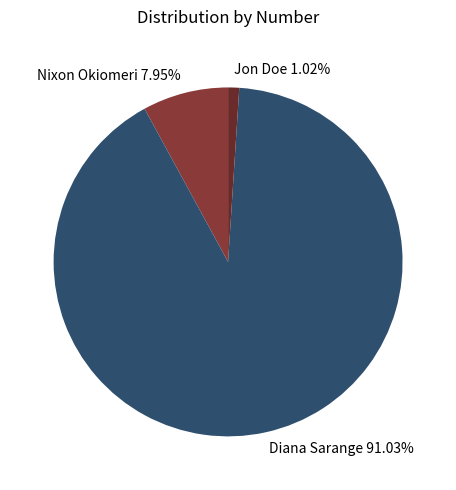

Is there any slice that represents more than half of the pie?

Yes